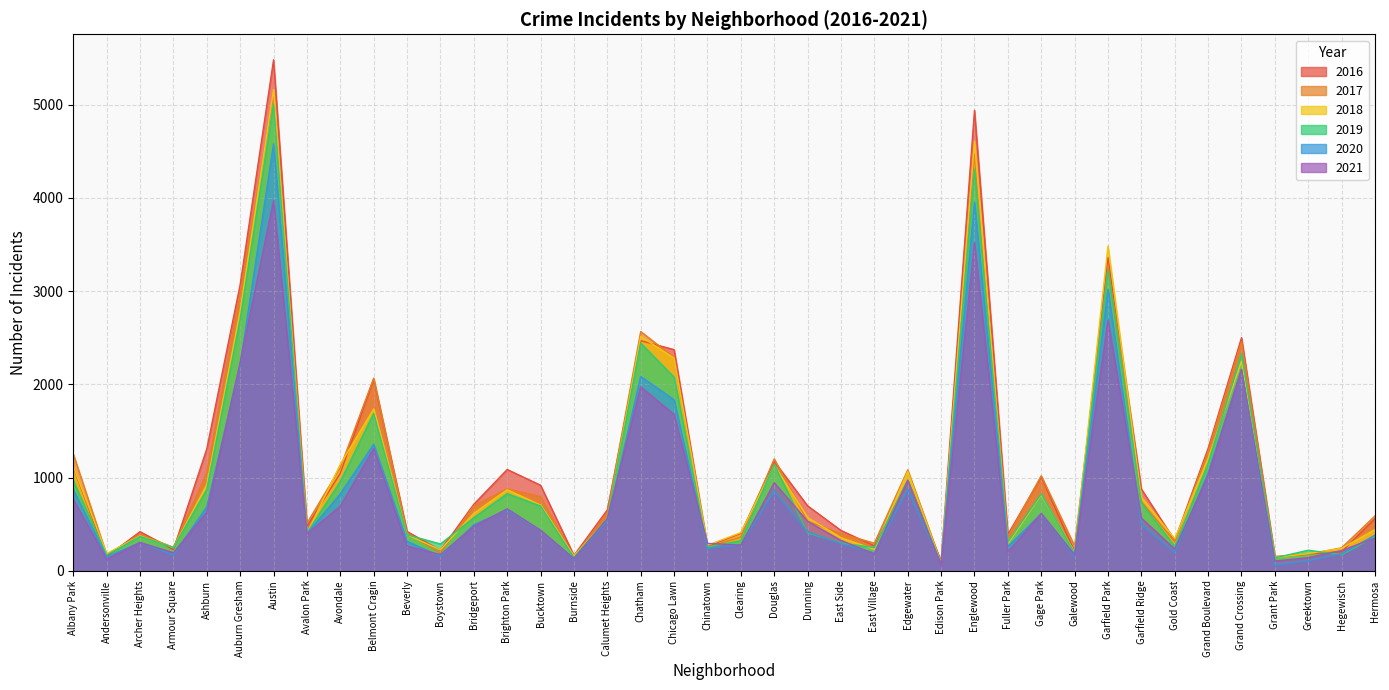

Reading left to right, what are all the values shown in this chart?

2017: 1251	171	391	251	1053	2973	5095	509	1107	2066	404	188	697	878	795	145	620	2566	2288	253	360	1200	531	397	296	1082	87	4472	365	1019	265	3257	742	311	1281	2456	154	176	246	588
2019: 968	166	368	249	872	2701	5008	405	957	1687	385	287	568	827	694	142	561	2441	2076	253	322	1140	407	297	248	972	76	4310	309	825	189	3226	728	261	1153	2328	138	220	171	365
2021: 767	123	303	193	627	2236	3973	395	692	1312	265	173	474	664	435	130	559	1973	1676	293	275	944	530	325	180	969	62	3521	200	615	170	2688	565	233	1019	2162	104	140	217	351
2018: 1117	183	374	248	924	2787	5162	401	1142	1736	386	224	616	869	704	160	554	2513	2281	273	409	1131	571	354	230	1064	75	4607	289	816	201	3484	789	342	1205	2250	141	185	240	442
2020: 870	147	303	169	686	2212	4578	400	825	1357	315	154	493	654	431	126	538	2084	1834	239	276	856	418	291	191	873	75	3952	259	611	154	3018	494	198	1052	2157	60	107	181	382
2016: 1110	151	419	227	1308	3071	5481	475	1046	2053	421	219	713	1086	917	164	653	2468	2372	262	401	1173	696	432	267	965	103	4939	389	1007	205	3361	876	323	1313	2500	146	180	204	559